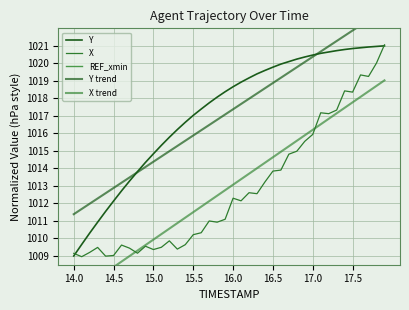

How many interior local peaks does the X series have?

10